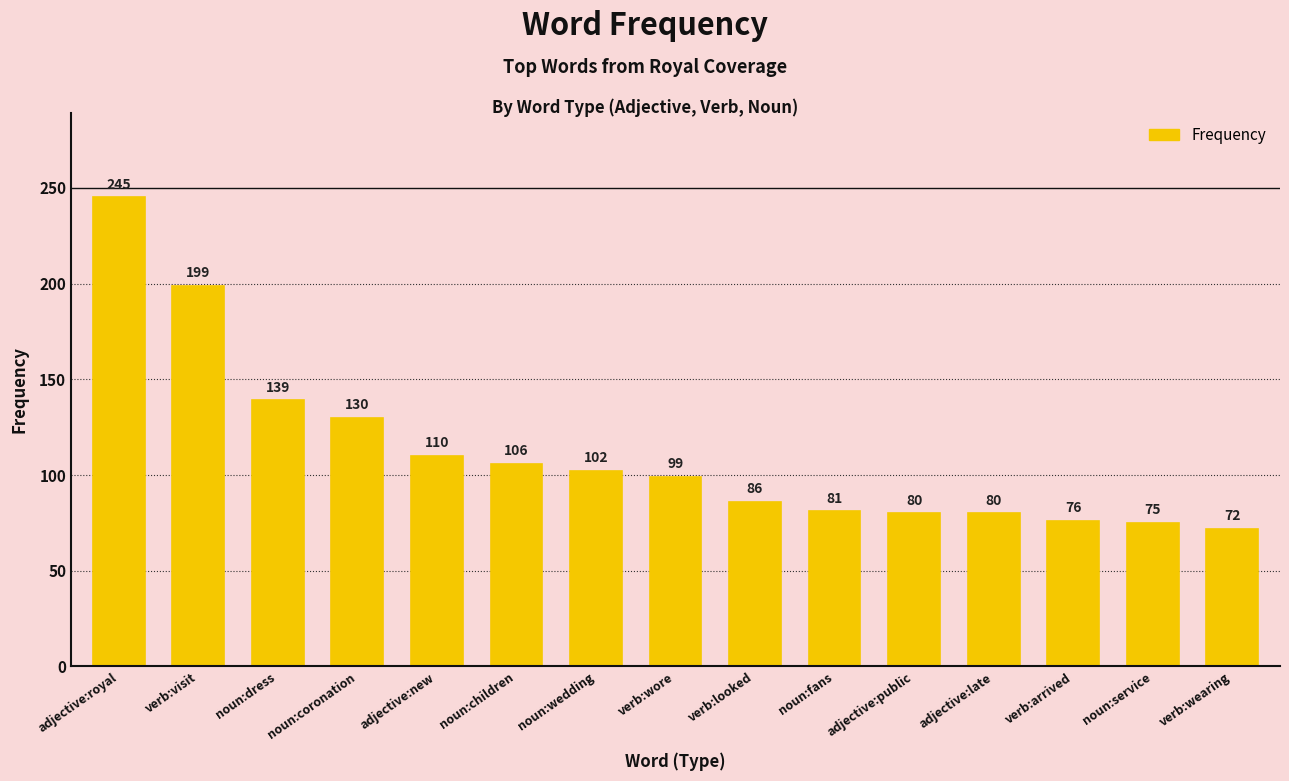

What is the greatest value displayed?

245